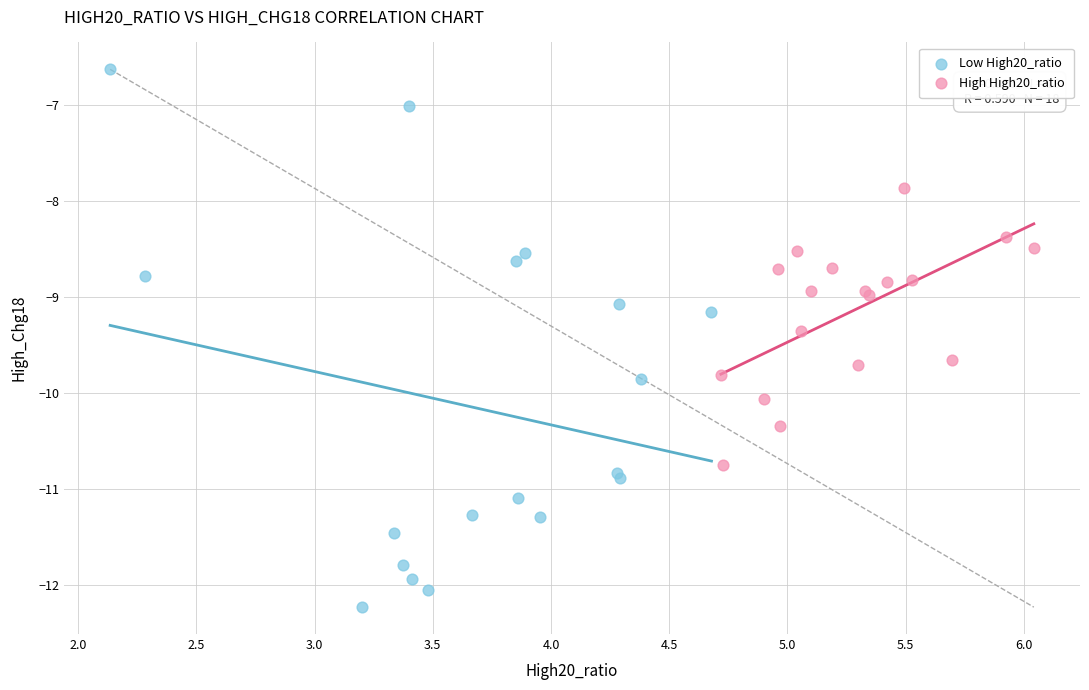

Which series reaches the maximum Y coordinate?

Low High20_ratio